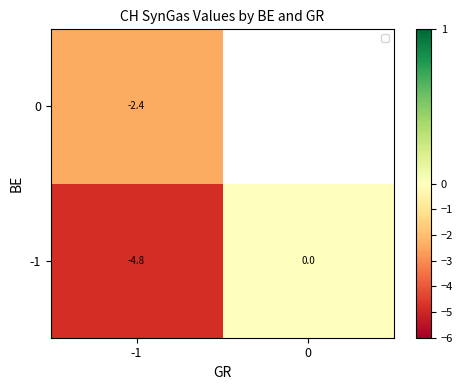

True or false: 0 has a value of -2.4 at -1.

True